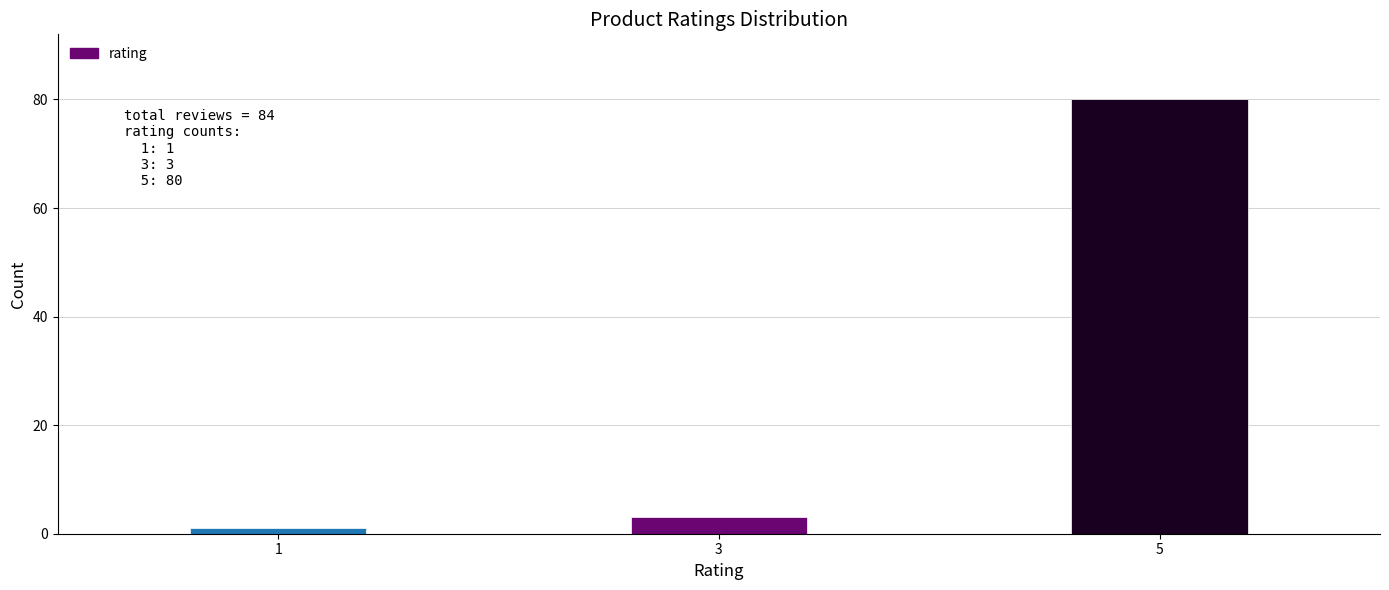

Reading left to right, what are all the values shown in this chart?

1	3	80